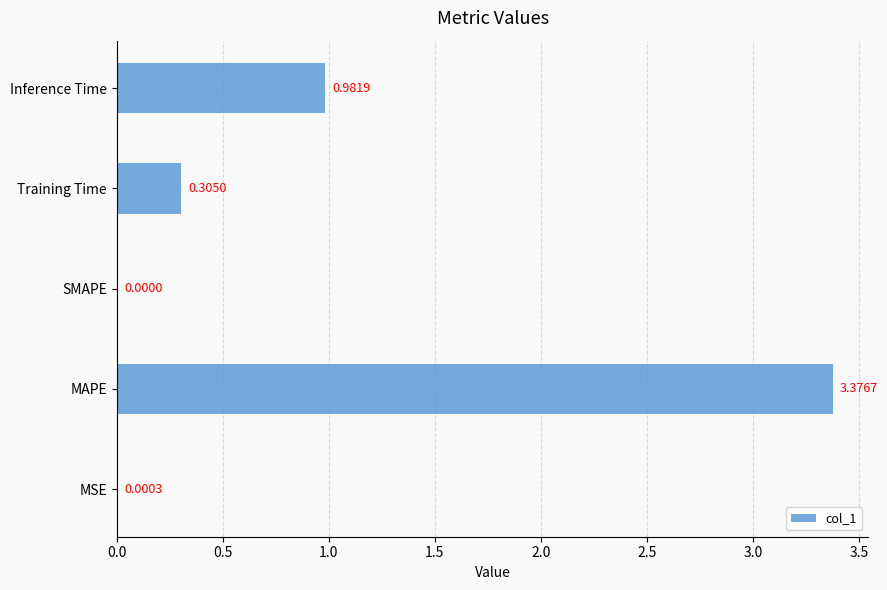

How many values exceed 0?

4